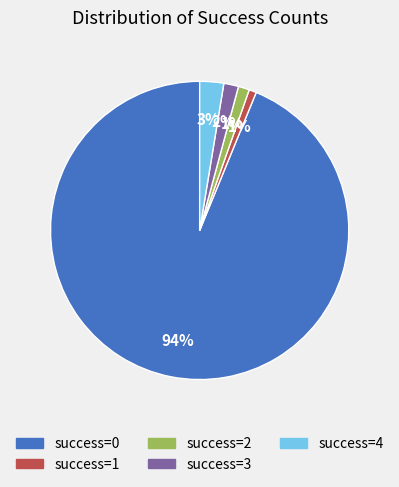

What percentage is the success=3 slice, to the nearest percent?

2%